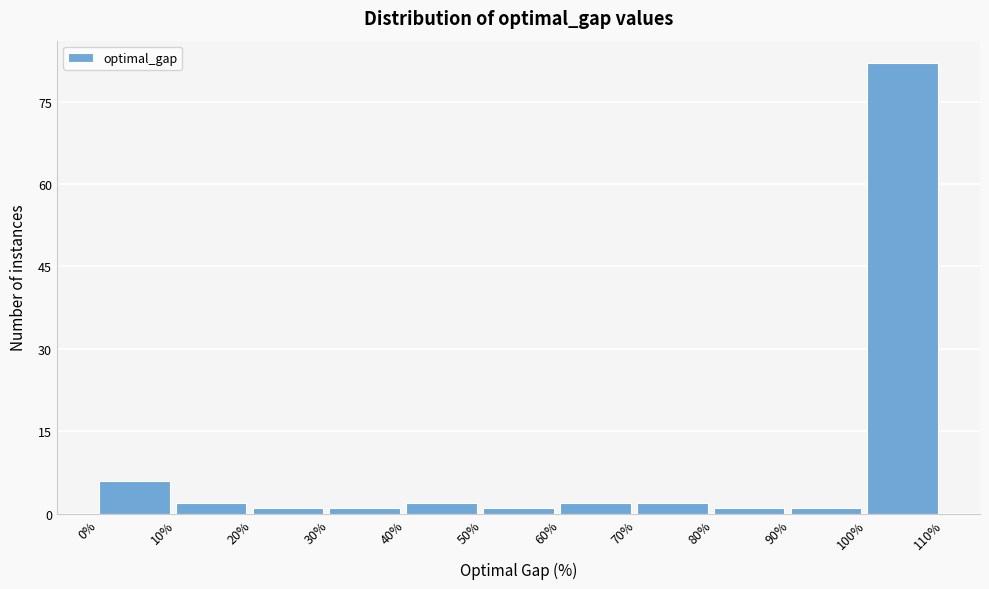

Reading left to right, list every bar in this chart as the range it spans on the x-axis followed by its height. The values are not printed on the chart, so give them approximately, as read against the axis.

0% to 10%: 6
10% to 20%: 2
20% to 30%: under 2
30% to 40%: under 2
40% to 50%: 2
50% to 60%: under 2
60% to 70%: 2
70% to 80%: 2
80% to 90%: under 2
90% to 100%: under 2
100% to 110%: 82